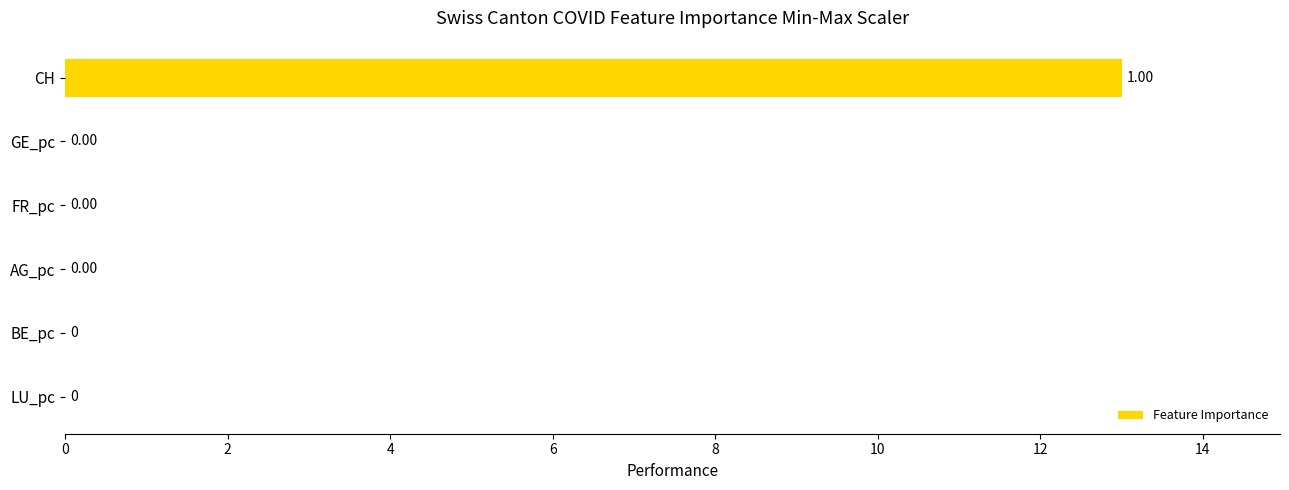

What is the maximum value shown in the chart?

13.0